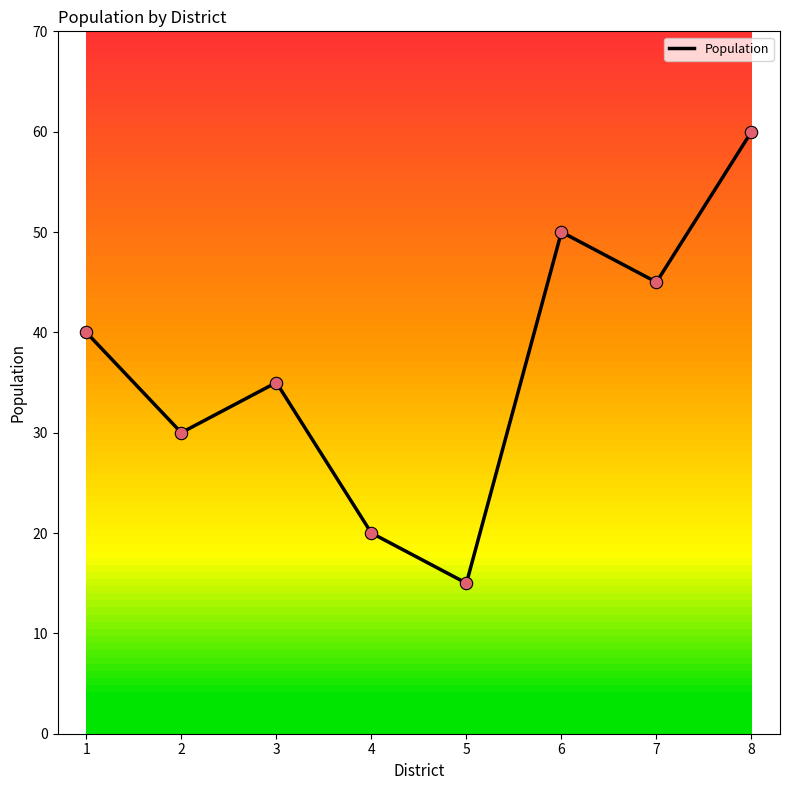

Which has a higher value, 5 or 4?

4